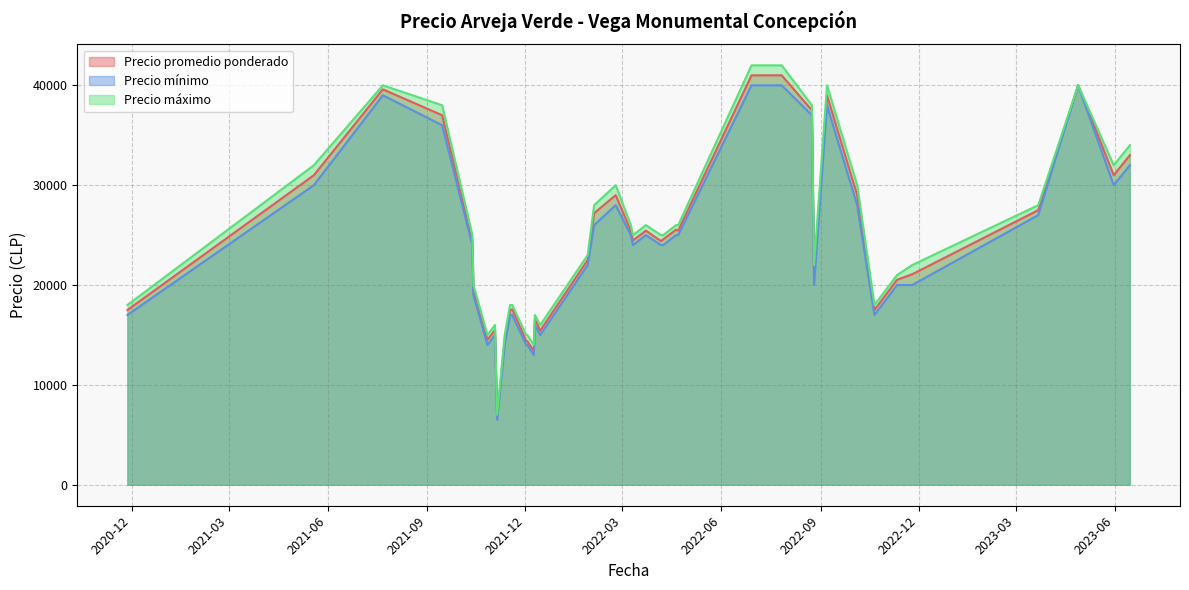

True or false: Precio máximo and Precio promedio ponderado cross at least once.

False